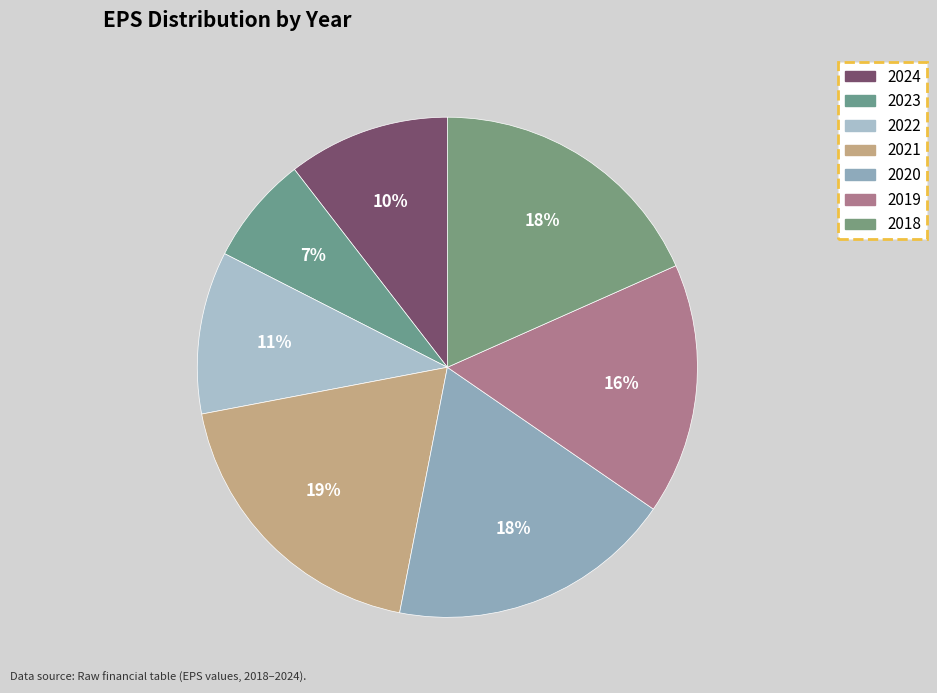

How many segments does this pie chart have?

7